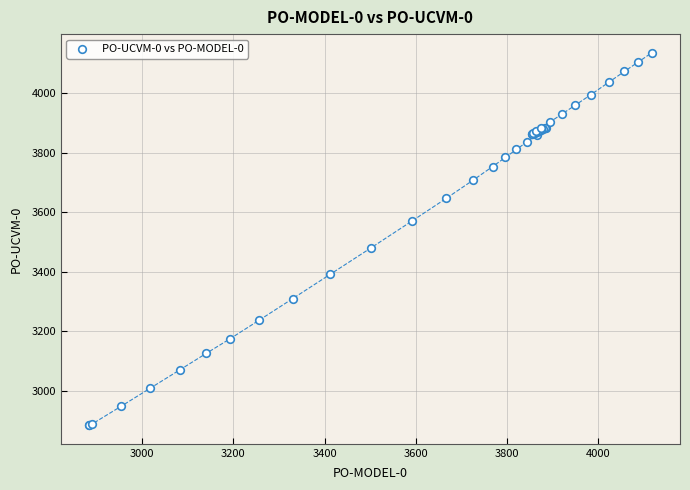

What Y value in the scatter plot is closest to 3510?

3481.2